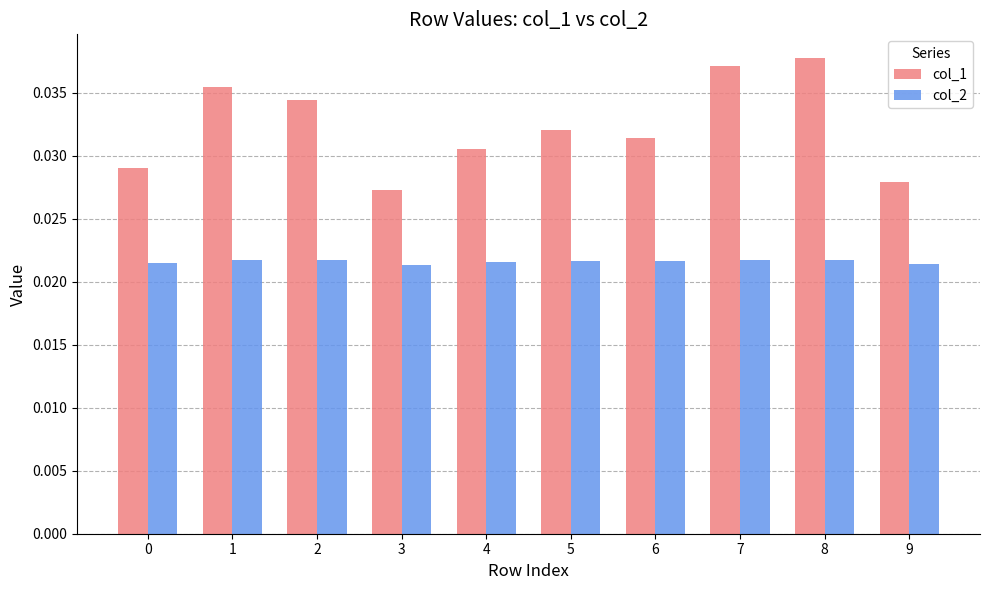

At which label is col_1 closest to 0?

3